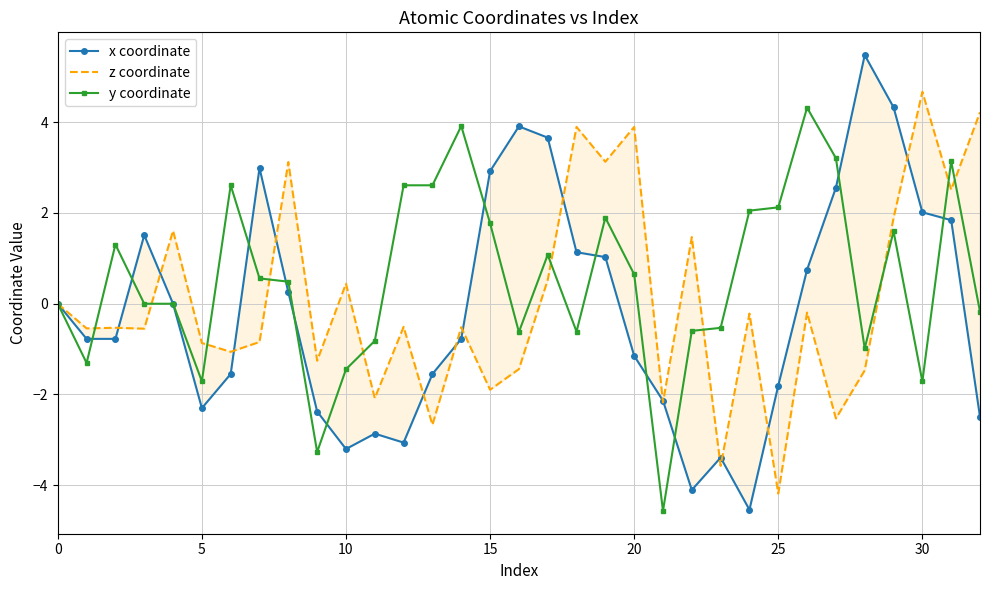

How many lines are shown in the chart?

3